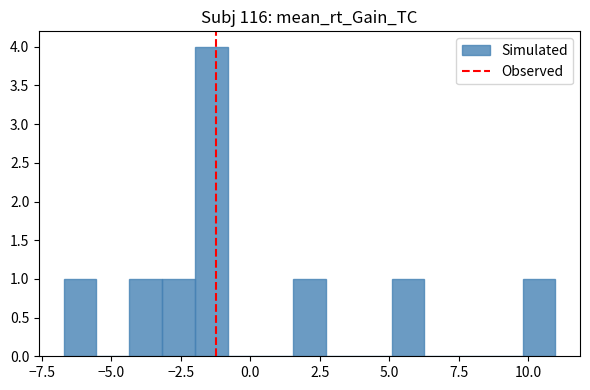

Read against the x-axis, roughly where is the centre of the tallest bar?

-1.5